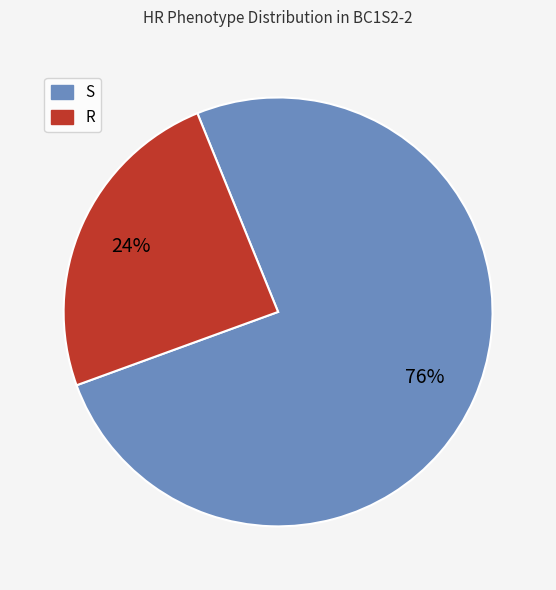

To the nearest percent, what is the average slice percentage?

50%